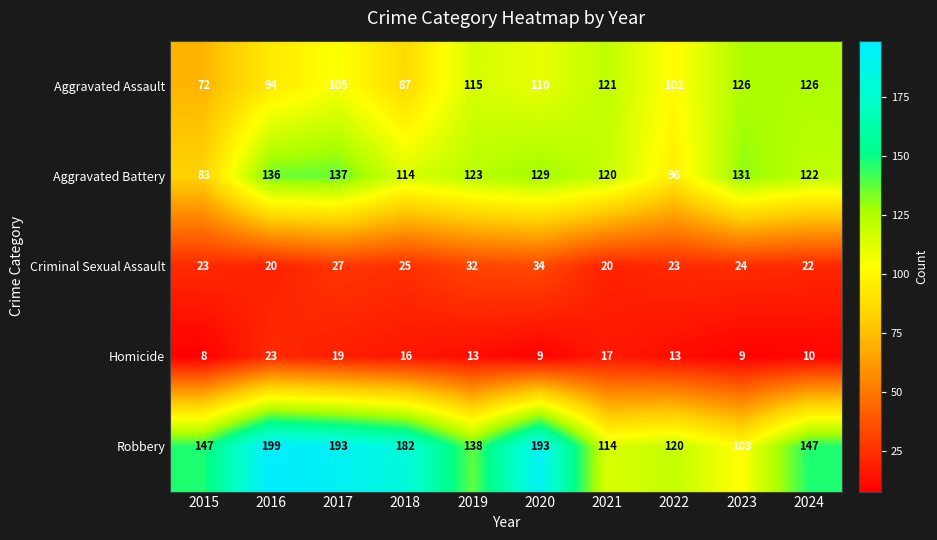

What value does the Criminal Sexual Assault series have at 2023, to the nearest 5?

25